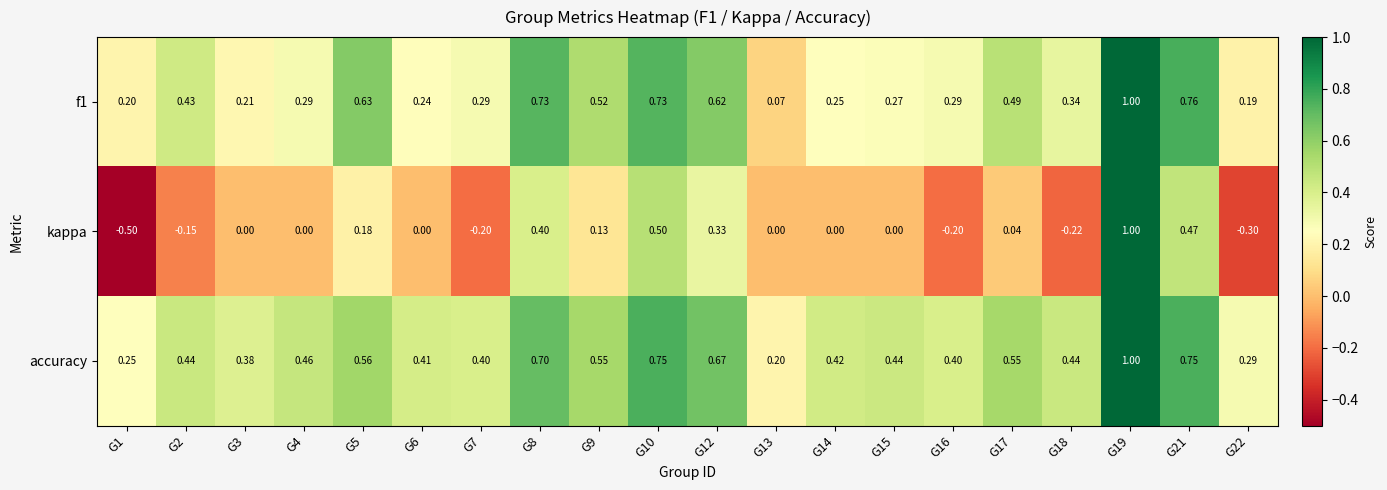

Which series has the widest spread of values?

kappa